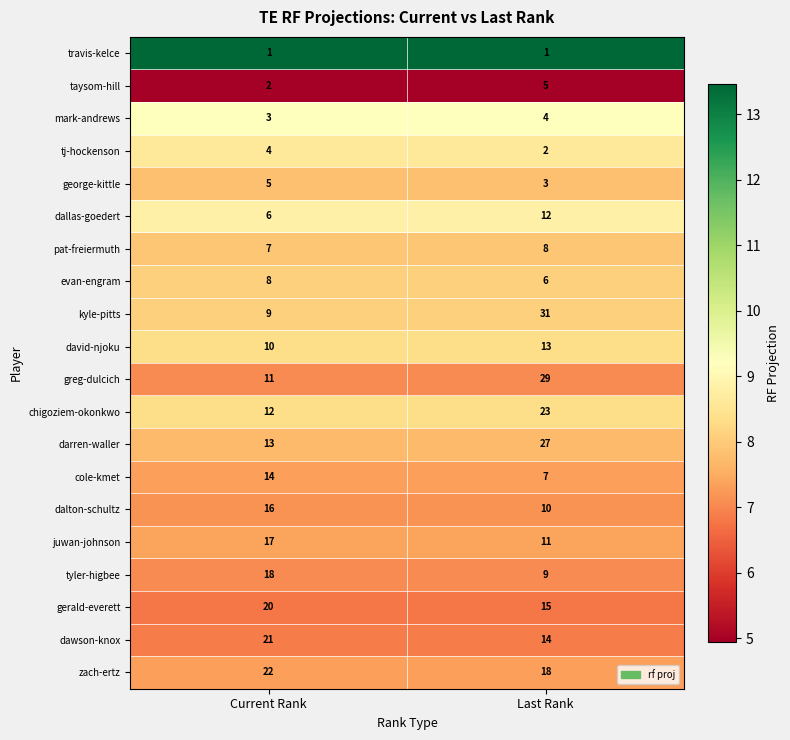

What is the difference between the maximum and minimum values in the kyle-pitts series?

22